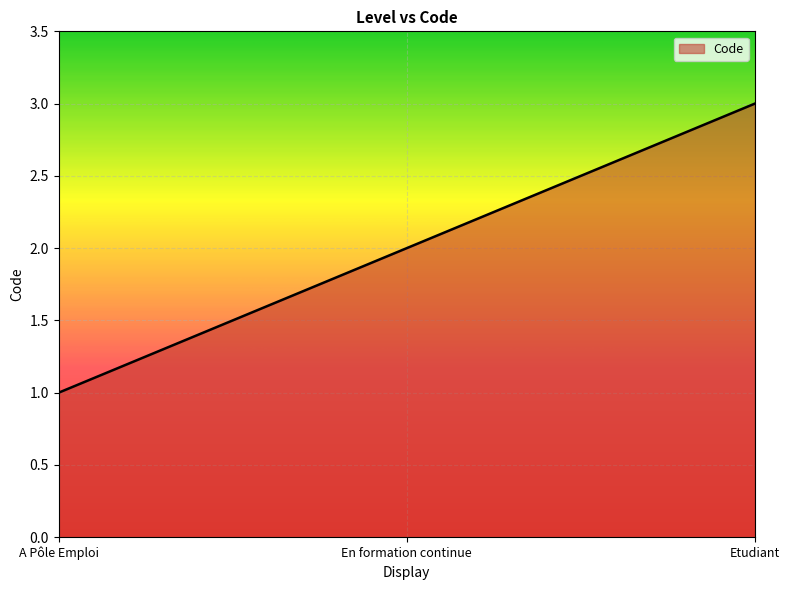

Rank the categories by value from lowest to highest.

A Pôle Emploi, En formation continue, Etudiant